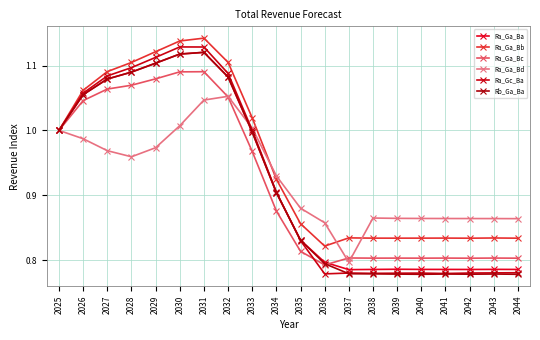

Between 2028 and 2044, which is larger?

2028